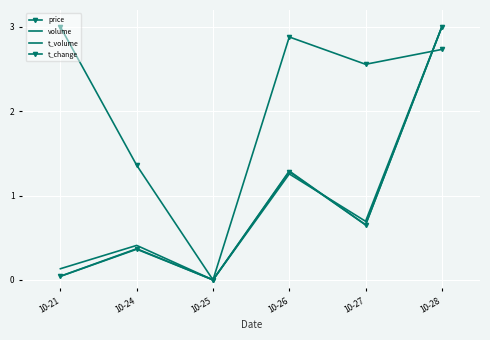

What is the average value of the t_volume series?

0.9